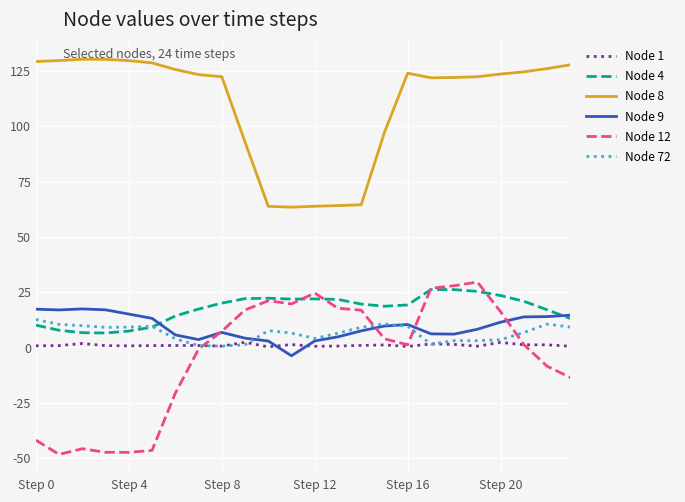

Which series has the largest total across all categories?

Node 8